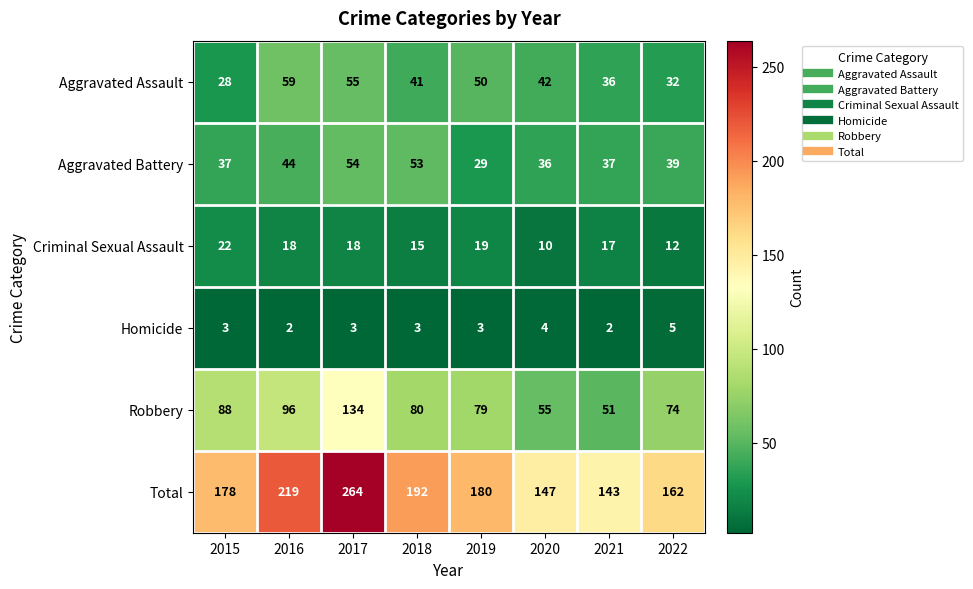

What is the difference between the Aggravated Battery values at 2020 and 2019?

7